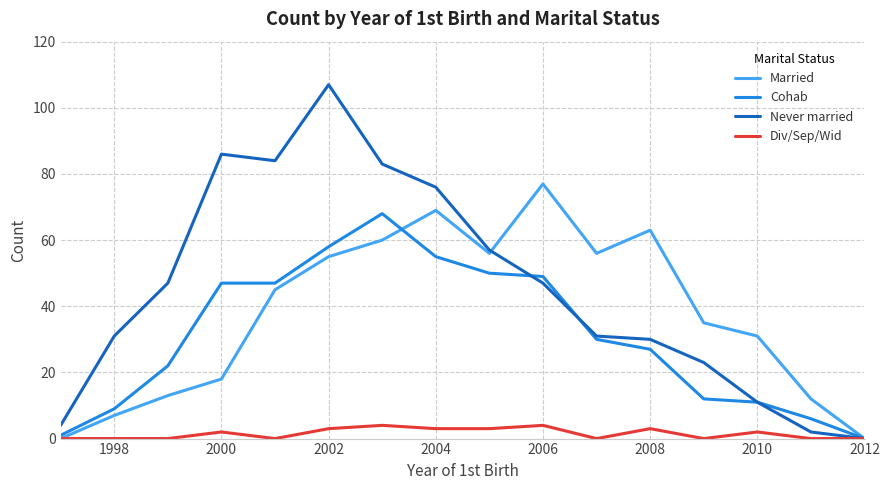

What is the sum of all Married values?

597